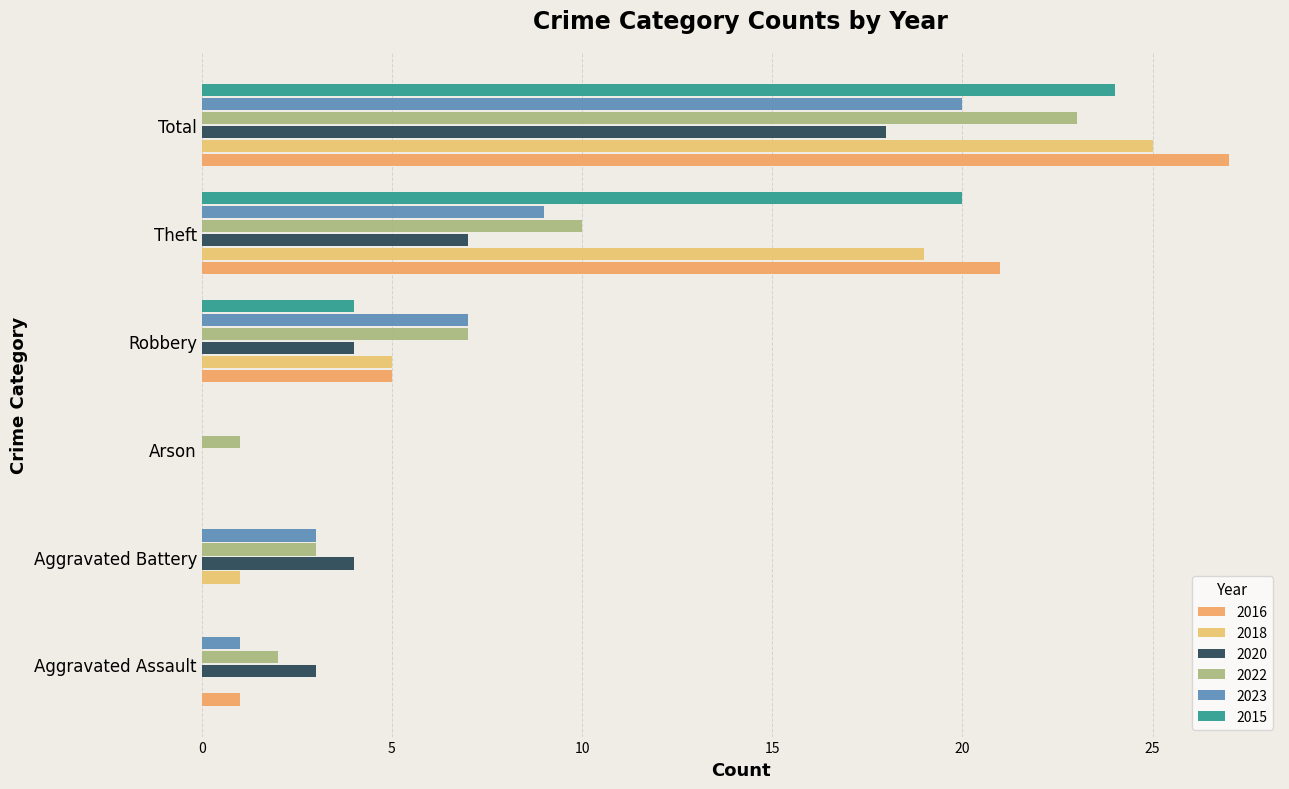

How many series are shown in this chart?

6